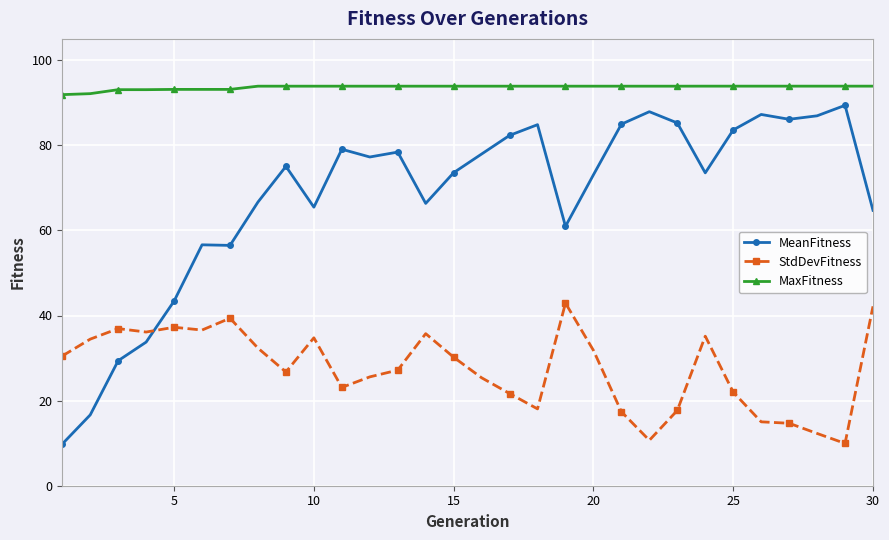

What are all the series names shown in the legend?

MeanFitness, StdDevFitness, MaxFitness